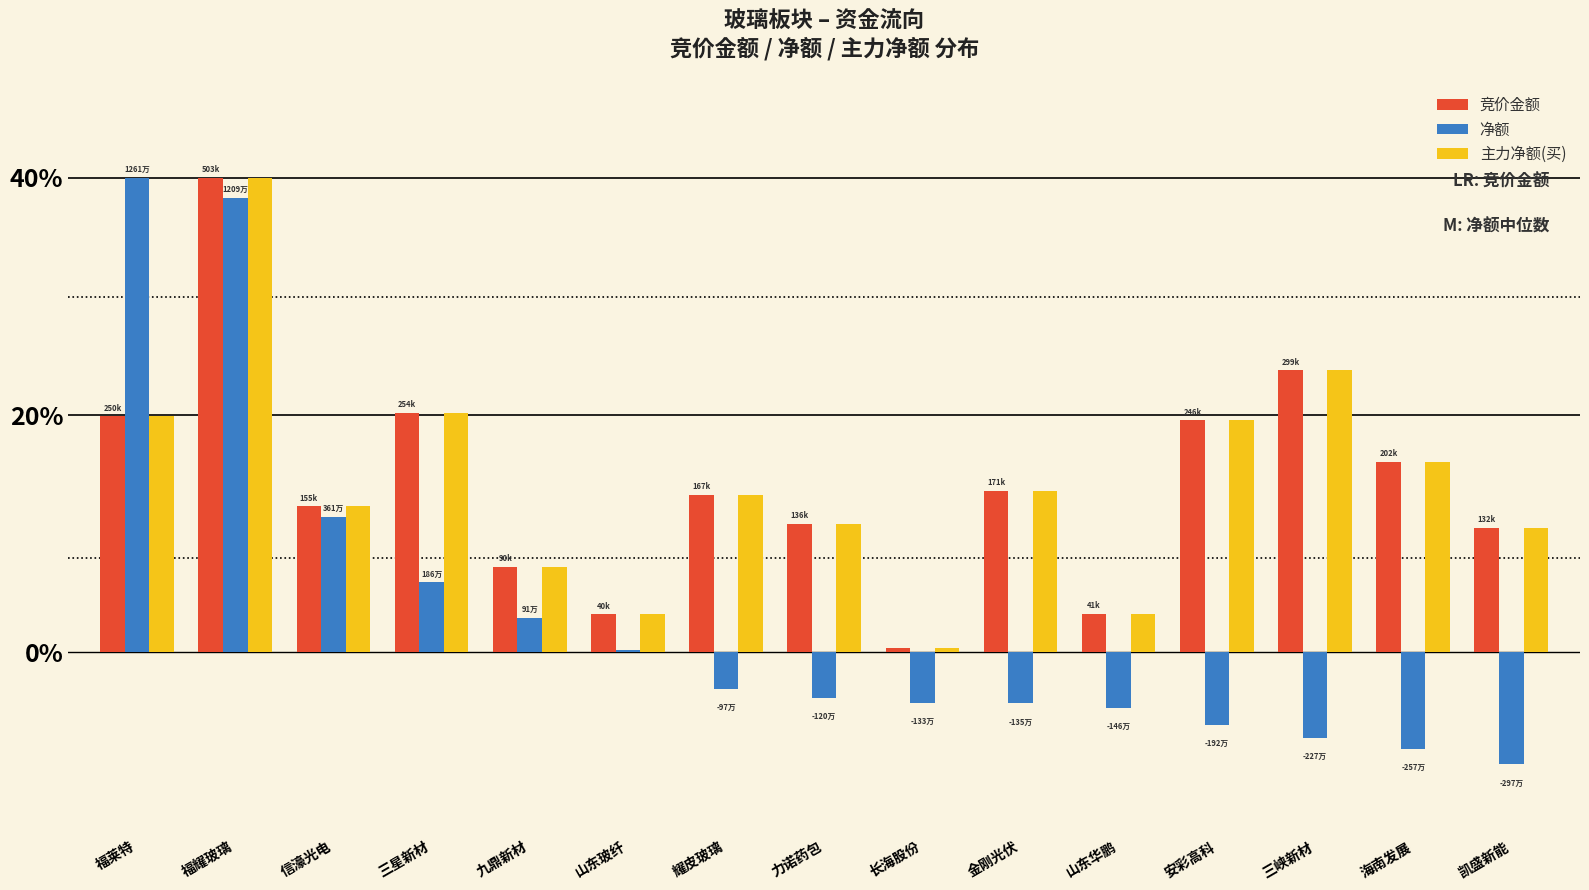

How many bars are there in each group?

3